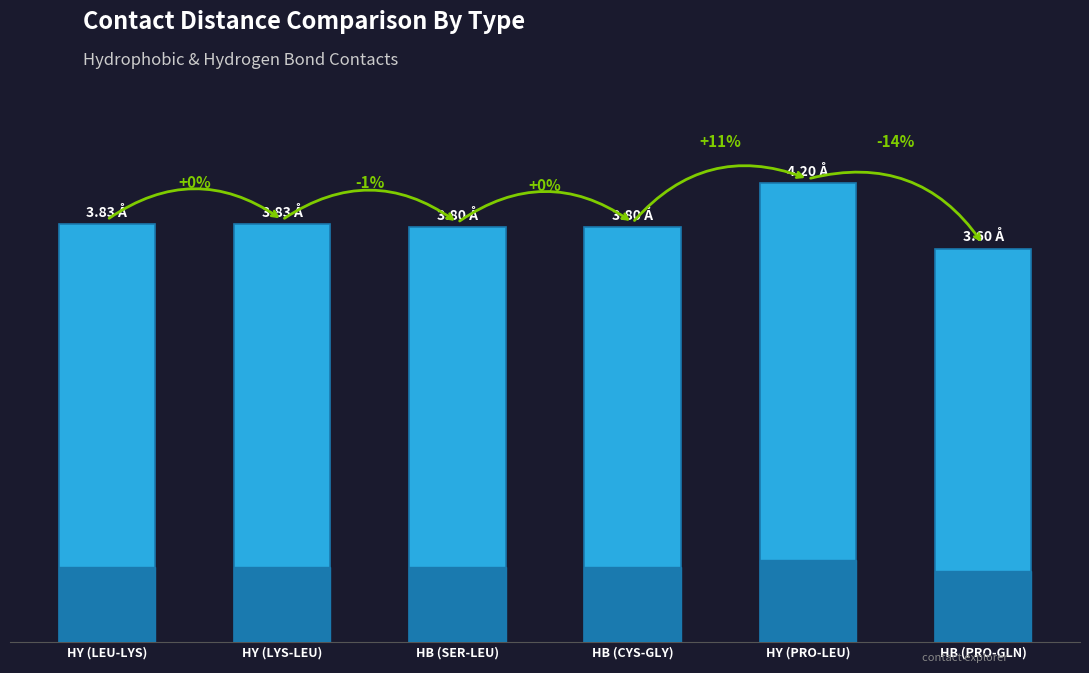

Are the bars horizontal?

No